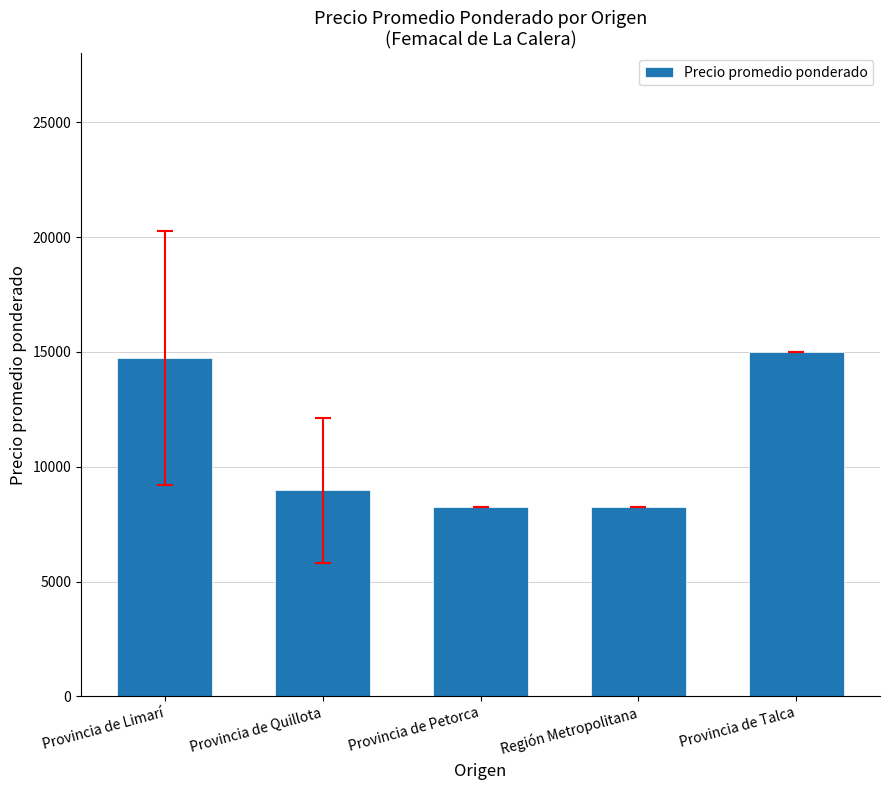

The chart shows a value of 15000.0 at Provincia de Talca. True or false?

True